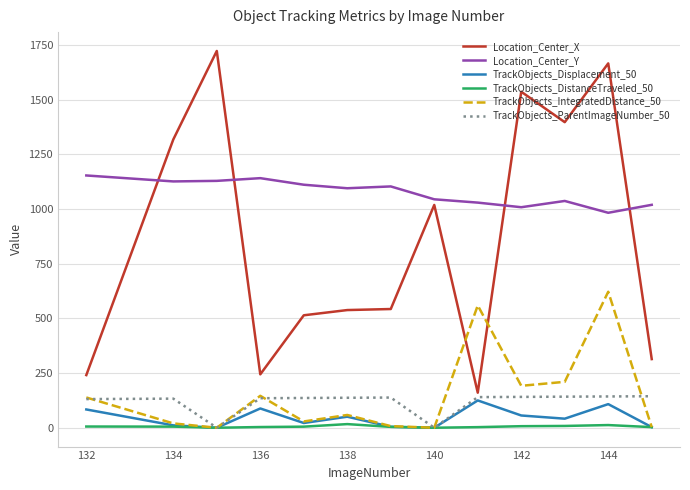

Which series has the largest total across all categories?

Location_Center_Y